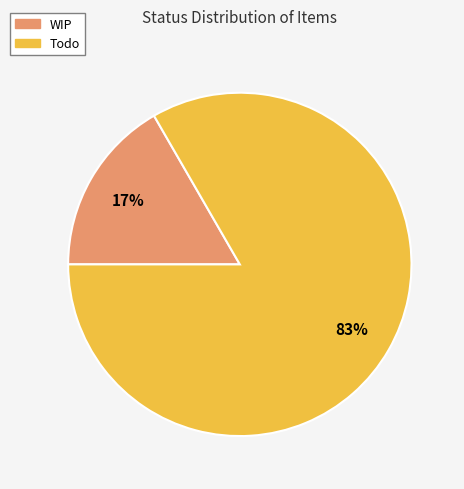

Rank the categories by value from highest to lowest.

Todo, WIP